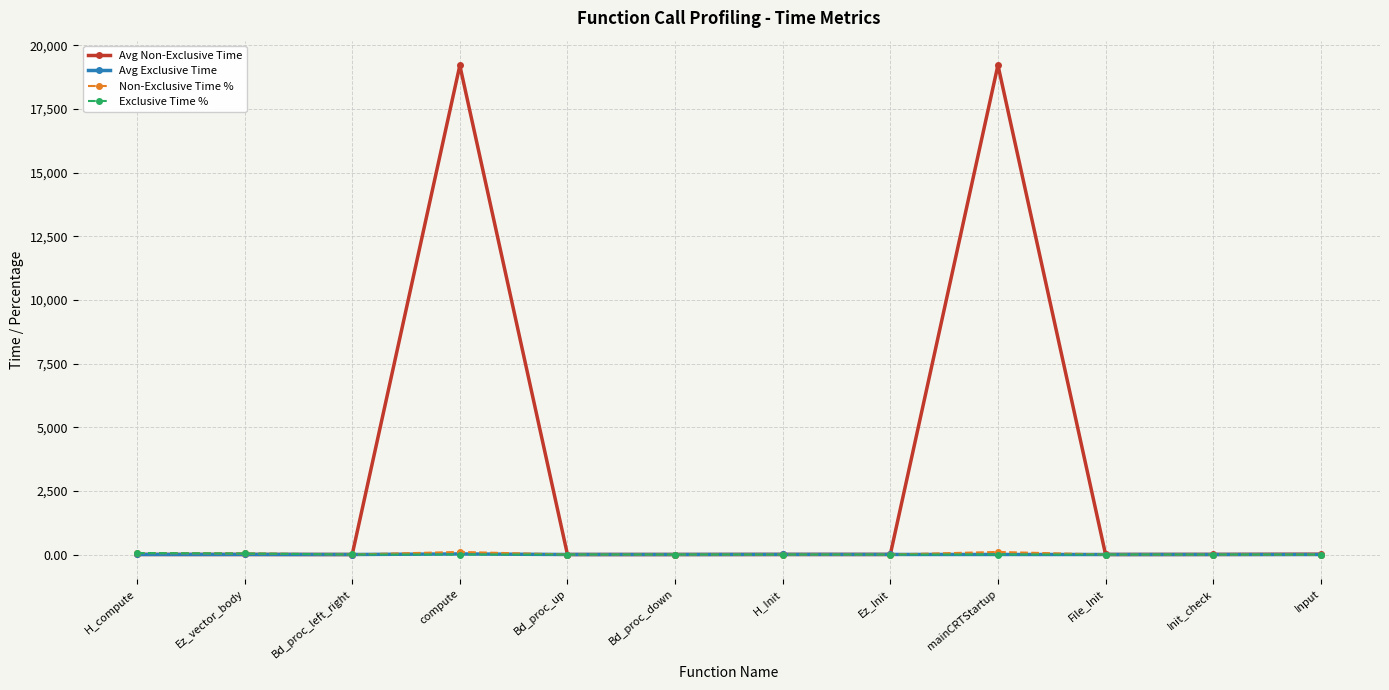

True or false: Avg Non-Exclusive Time has more than 1 interior local peaks.

True